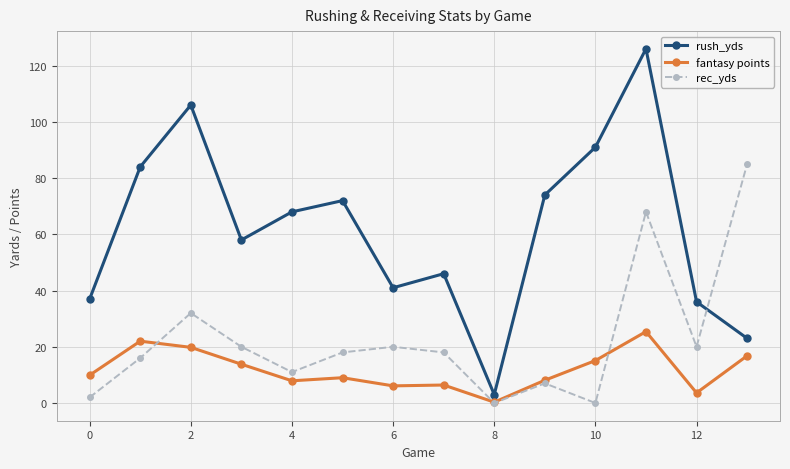

Which series has the largest range (max minus min)?

rush_yds